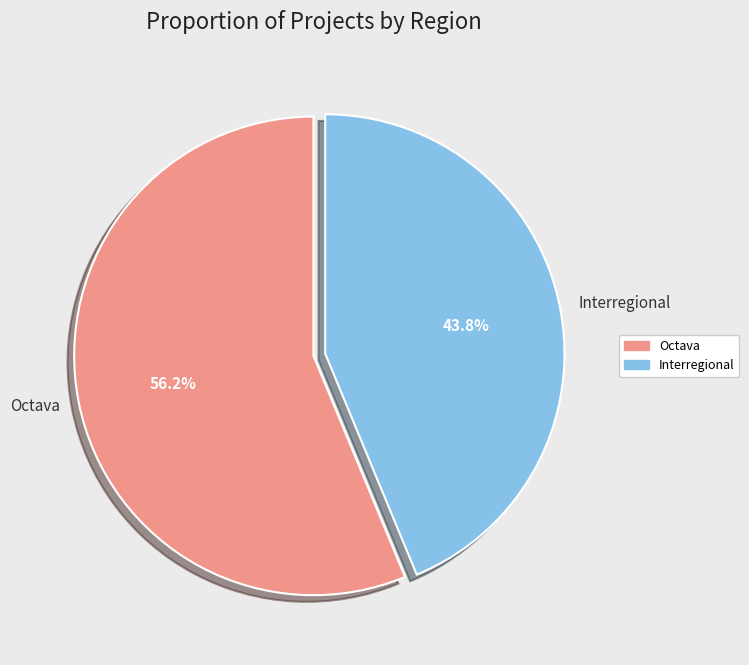

Is there a majority slice in this chart?

Yes